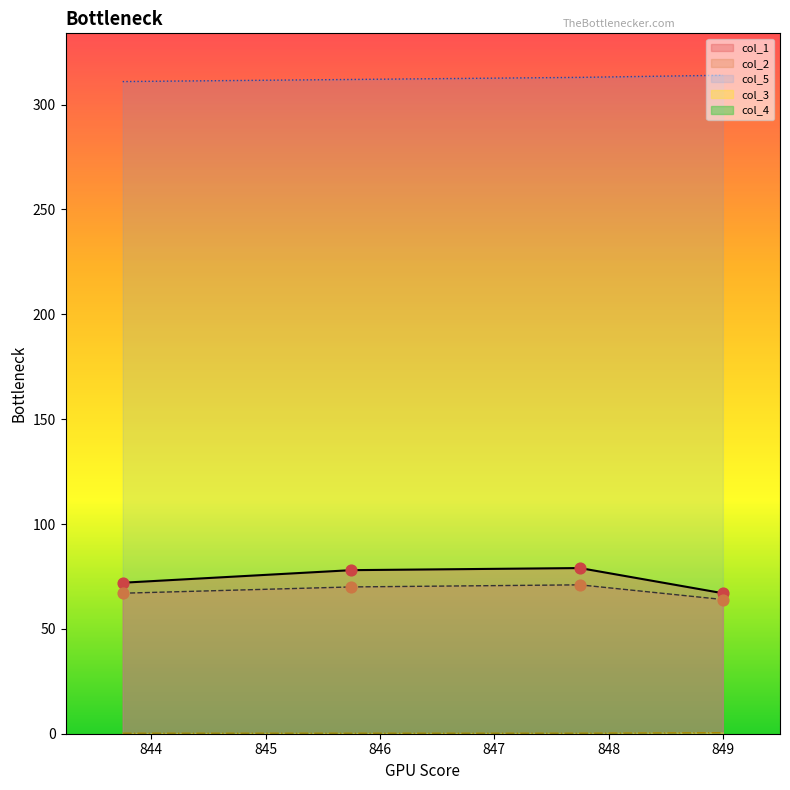

At which category is the sum across all series the highest?

847.75